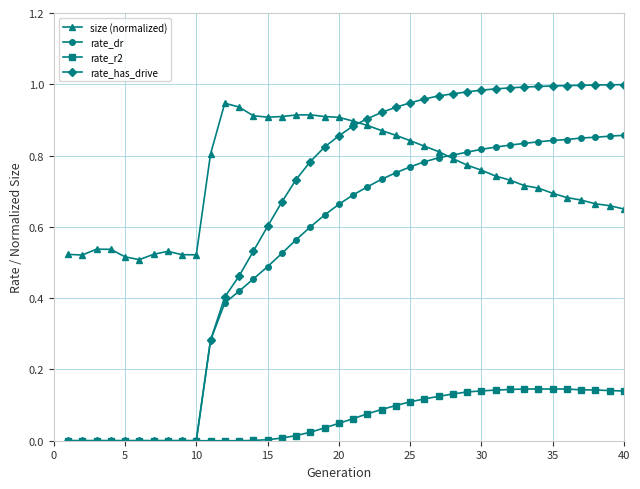

Which series has the largest total across all categories?

size (normalized)